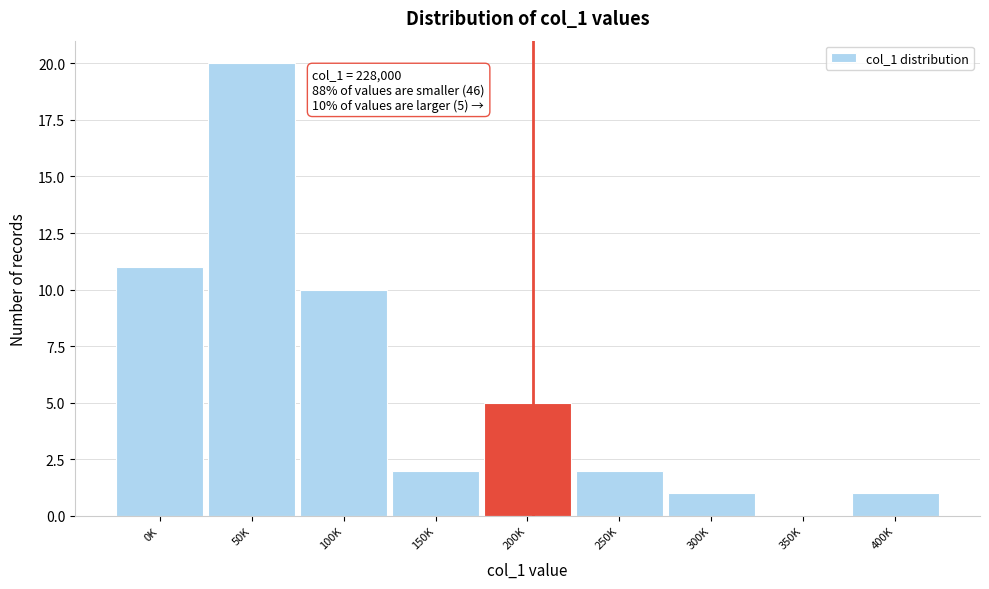

Reading left to right, list all the values displayed in this chart.

0K=11	50K=20	100K=10	150K=2	200K=5	250K=2	300K=1	350K=0	400K=1